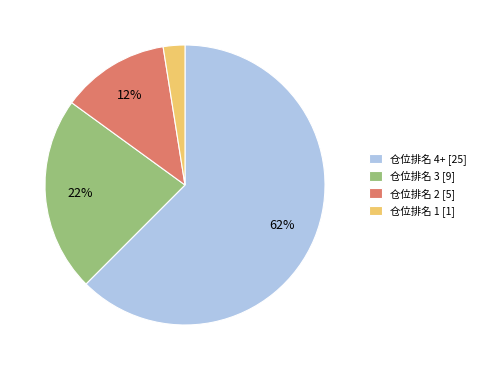

Do 仓位排名 3 [9] and 仓位排名 1 [1] together represent more than half of the pie?

No